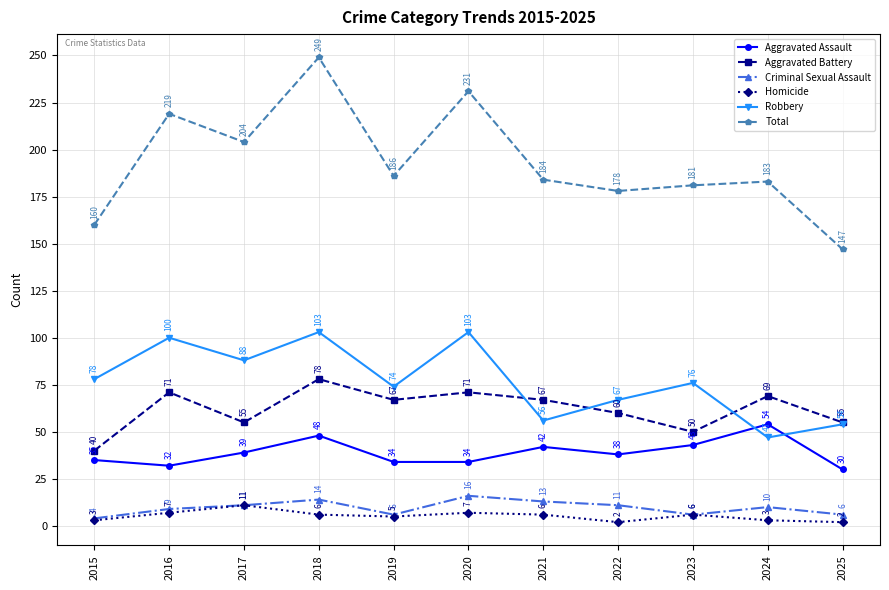

What is the value of the Robbery point at the 9th from the left?

76